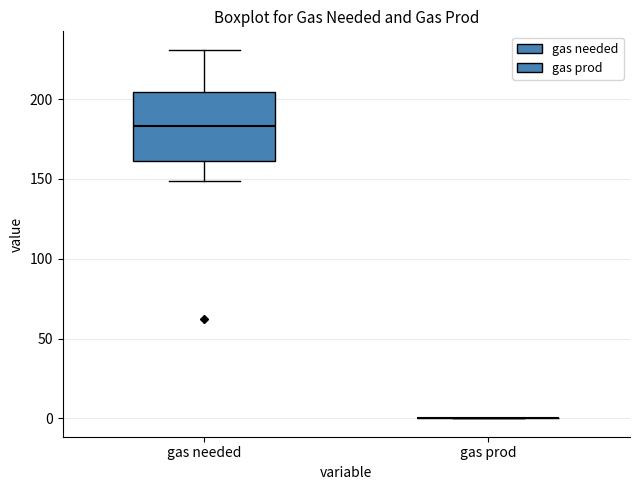

Reading left to right, read every box against the y-axis: the position of its median line, the range the box covers, and the ends of its whiskers. The values are not printed on the chart, so give them approximately, as read against the axis.

gas needed: median 185, box 160 to 205, whiskers 150 to 230
gas prod: box collapsed to a line at 0, whiskers 0 to 0